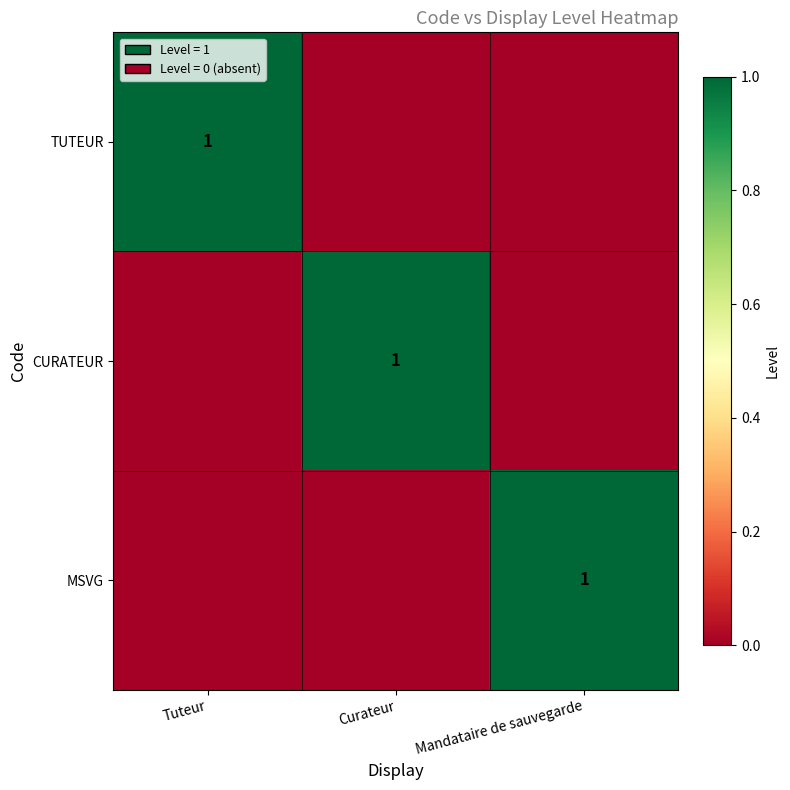

What is the difference between the highest and lowest values at Mandataire de sauvegarde?

1